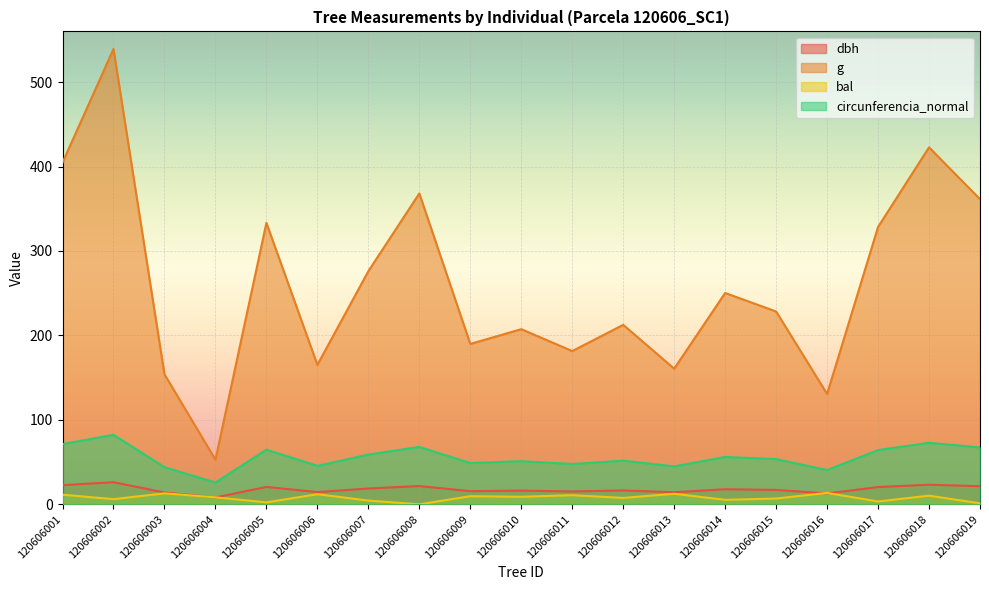

What is the total value across all series at 120606016?

197.6